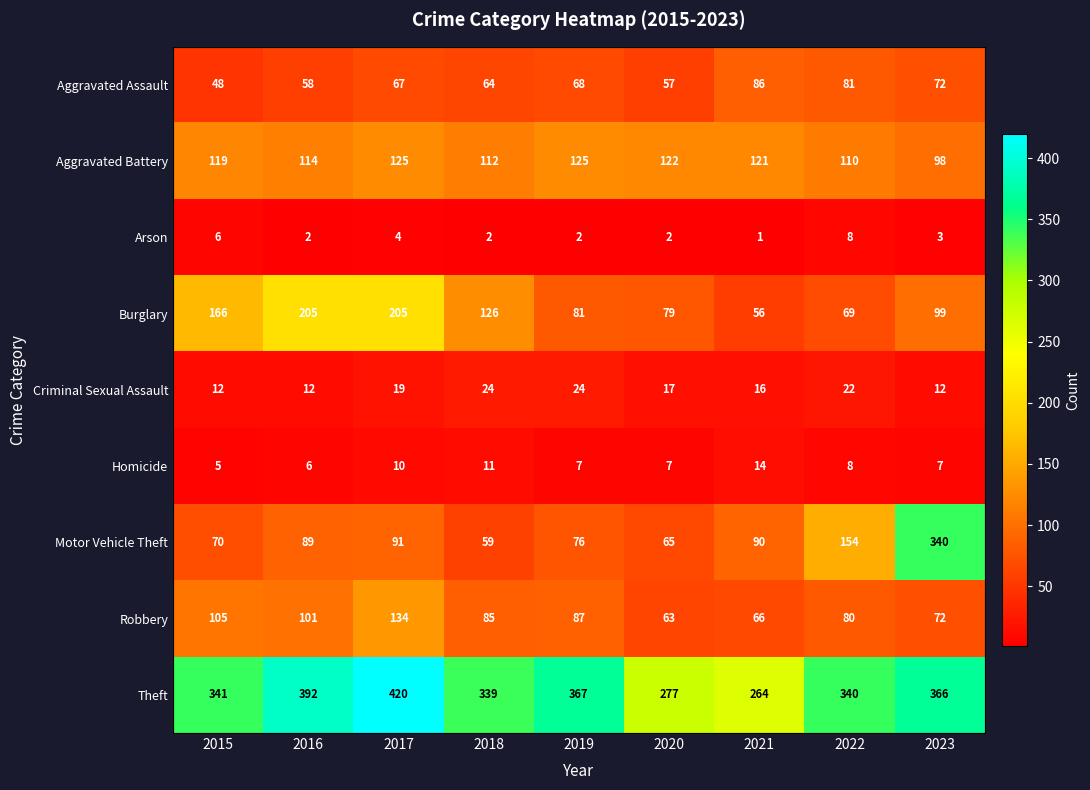

True or false: Theft has a value of 392 at 2016.

True